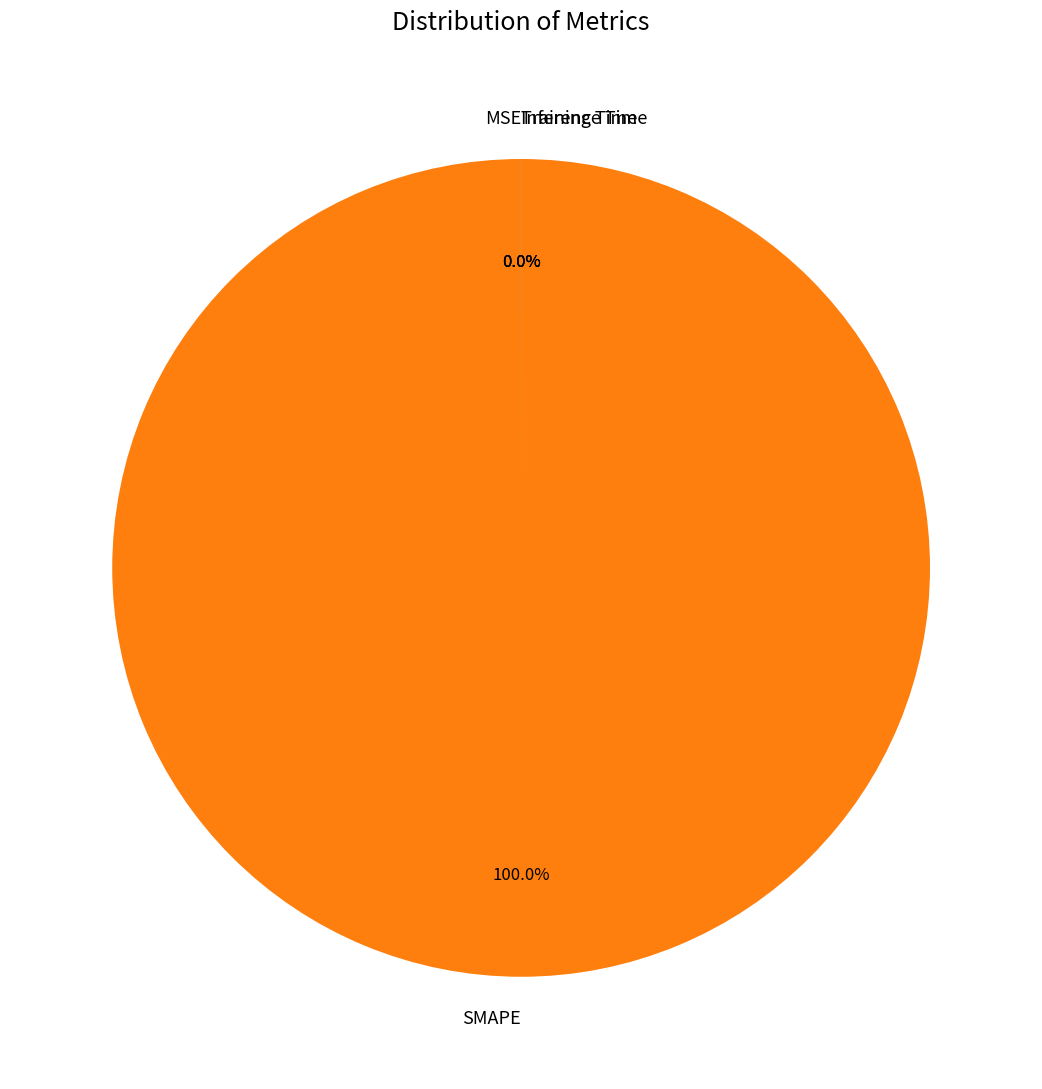

What is the change in value from MSE to SMAPE?

+200.0